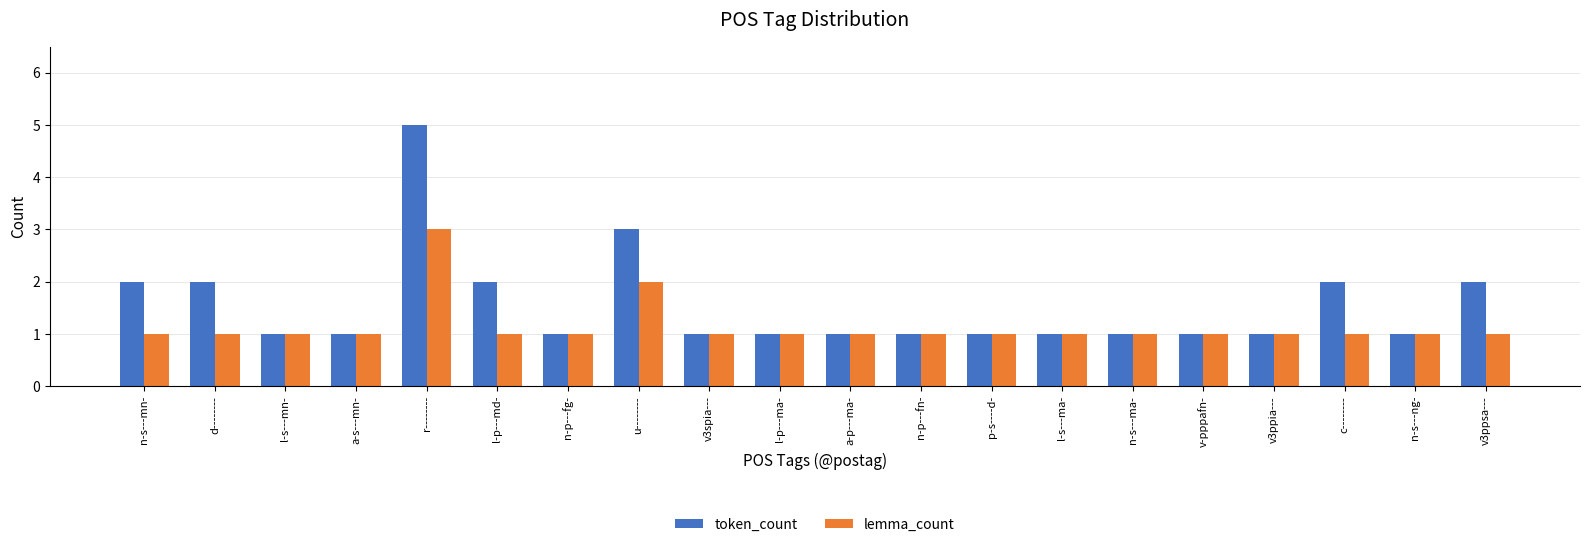

Reading left to right, extract all data points from this chart.

token_count: n-s---mn-=2	d--------=2	l-s---mn-=1	a-s---mn-=1	r--------=5	l-p---md-=2	n-p---fg-=1	u--------=3	v3spia---=1	l-p---ma-=1	a-p---ma-=1	n-p---fn-=1	p-s----d-=1	l-s---ma-=1	n-s---ma-=1	v-pppafn-=1	v3ppia---=1	c--------=2	n-s---ng-=1	v3ppsa---=2
lemma_count: n-s---mn-=1	d--------=1	l-s---mn-=1	a-s---mn-=1	r--------=3	l-p---md-=1	n-p---fg-=1	u--------=2	v3spia---=1	l-p---ma-=1	a-p---ma-=1	n-p---fn-=1	p-s----d-=1	l-s---ma-=1	n-s---ma-=1	v-pppafn-=1	v3ppia---=1	c--------=1	n-s---ng-=1	v3ppsa---=1